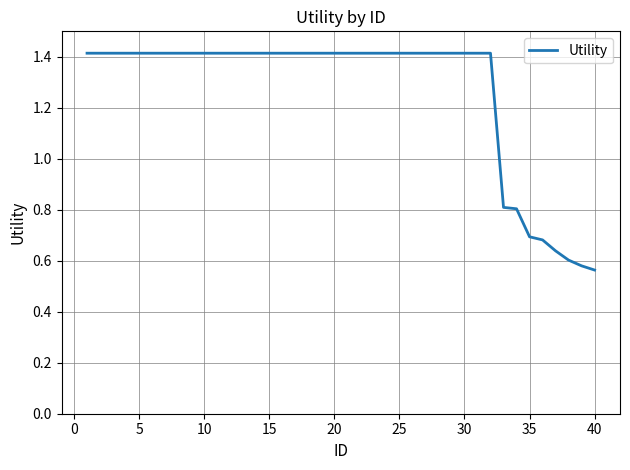

What is the greatest value displayed?

1.4